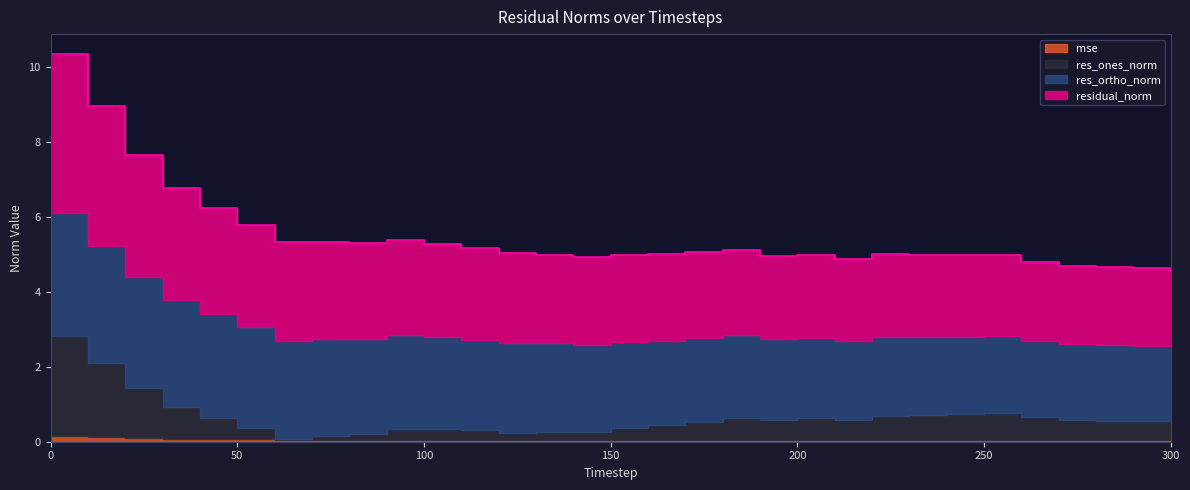

Reading left to right, list all the values displayed in this chart.

mse: 0=0.1	10=0.1	20=0.1	30=0.1	40=0.1	50=0.1	60=0.1	70=0.1	80=0.1	90=0.1	100=0.1	110=0.0	120=0.0	130=0.0	140=0.0	150=0.0	160=0.0	170=0.0	180=0.0	190=0.0	200=0.0	210=0.0	220=0.0	230=0.0	240=0.0	250=0.0	260=0.0	270=0.0	280=0.0	290=0.0	300=0.0
res_ones_norm: 0=2.7	10=2.0	20=1.3	30=0.9	40=0.6	50=0.3	60=0.0	70=0.1	80=0.1	90=0.3	100=0.3	110=0.3	120=0.2	130=0.2	140=0.2	150=0.3	160=0.4	170=0.5	180=0.6	190=0.5	200=0.6	210=0.5	220=0.6	230=0.7	240=0.7	250=0.7	260=0.6	270=0.6	280=0.5	290=0.5	300=0.5
res_ortho_norm: 0=3.3	10=3.1	20=3.0	30=2.9	40=2.8	50=2.7	60=2.6	70=2.6	80=2.5	90=2.5	100=2.5	110=2.4	120=2.4	130=2.3	140=2.3	150=2.3	160=2.3	170=2.2	180=2.2	190=2.2	200=2.1	210=2.1	220=2.1	230=2.1	240=2.1	250=2.0	260=2.0	270=2.0	280=2.0	290=2.0	300=2.0
residual_norm: 0=4.2	10=3.7	20=3.3	30=3.0	40=2.8	50=2.7	60=2.6	70=2.6	80=2.6	90=2.5	100=2.5	110=2.4	120=2.4	130=2.4	140=2.3	150=2.3	160=2.3	170=2.3	180=2.3	190=2.2	200=2.2	210=2.2	220=2.2	230=2.2	240=2.2	250=2.2	260=2.1	270=2.1	280=2.1	290=2.1	300=2.0